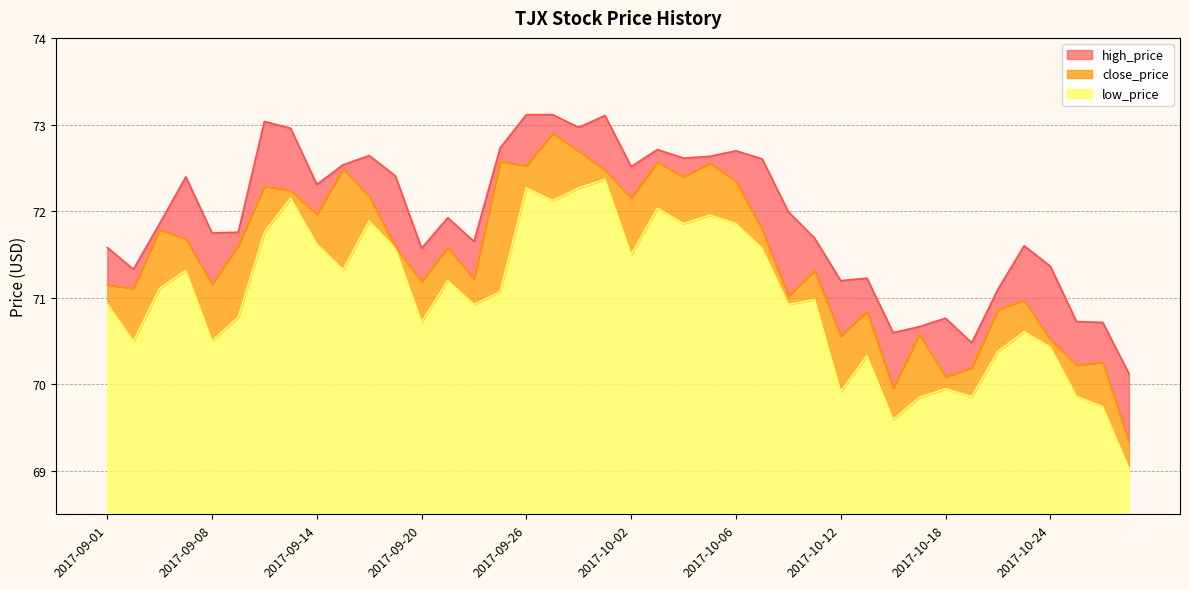

Does the chart have visible grid lines?

Yes